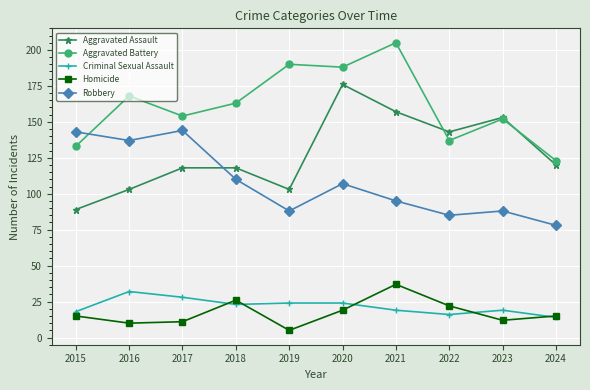

What is the spread (max minus min) of values at 2016?

158